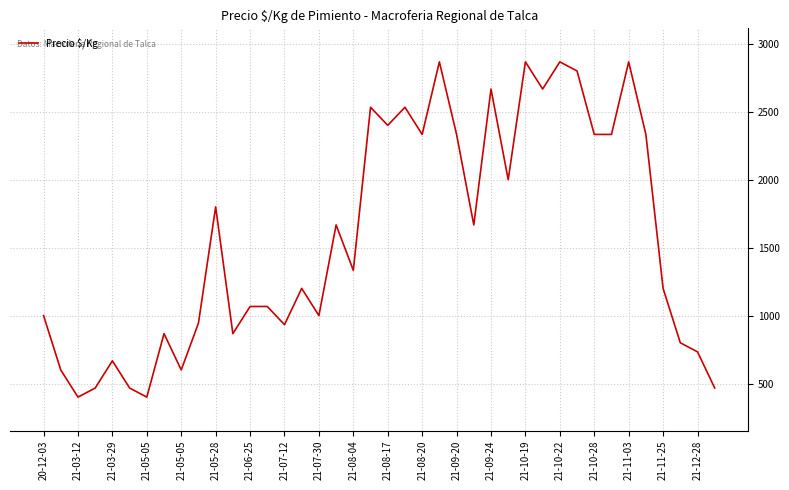

What is the difference between the maximum and minimum values?

2467